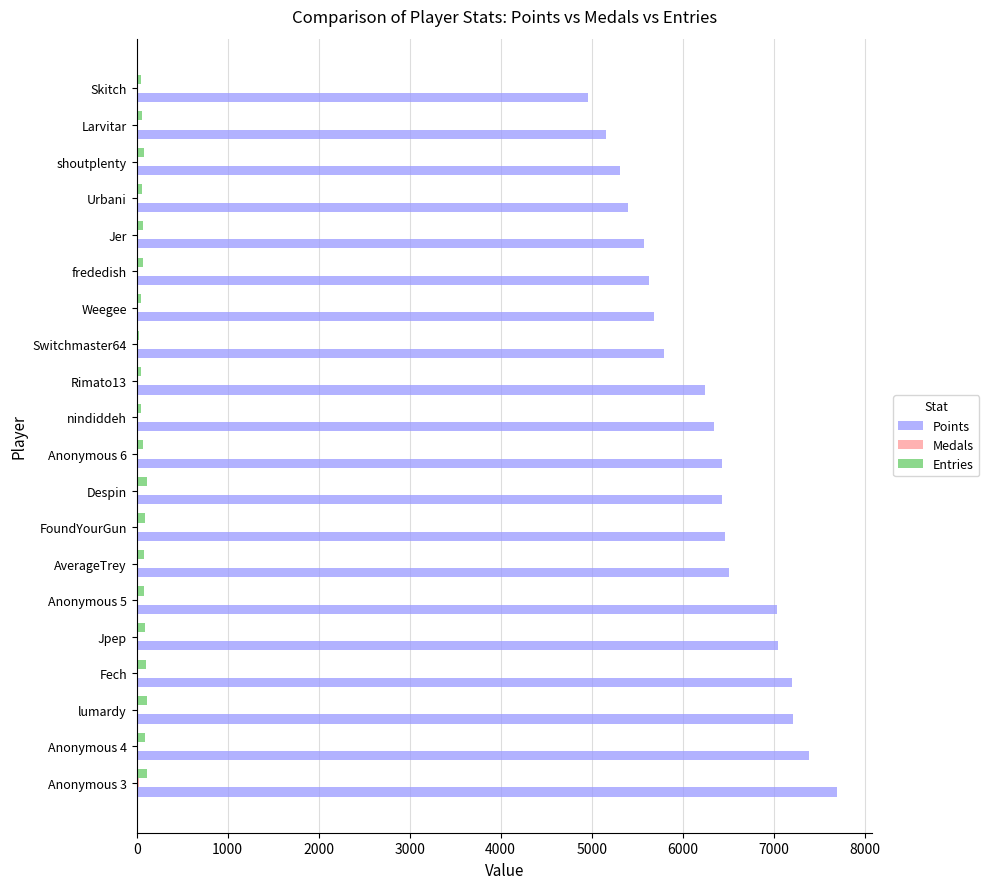

Is it true that Points equals 9808 at FoundYourGun?

False